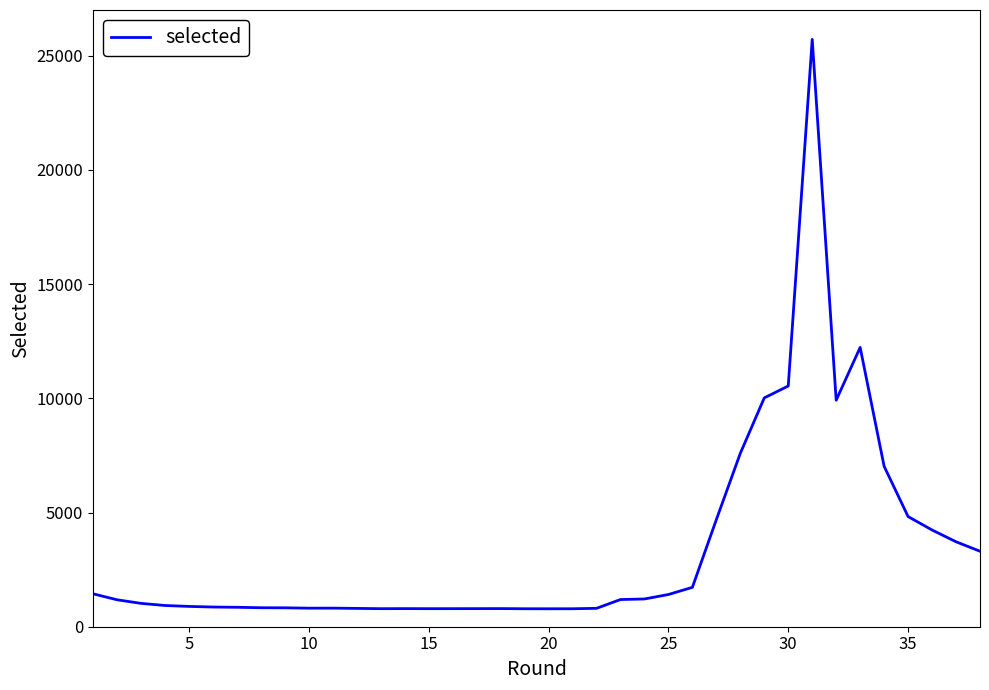

What is the greatest value displayed?

25715